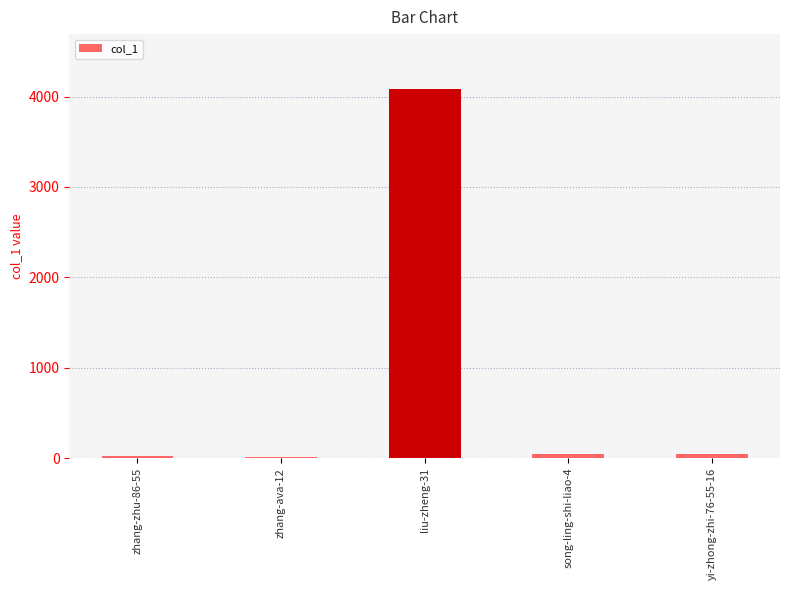

What is the change in value from zhang-zhu-86-55 to song-ling-shi-liao-4?

+30